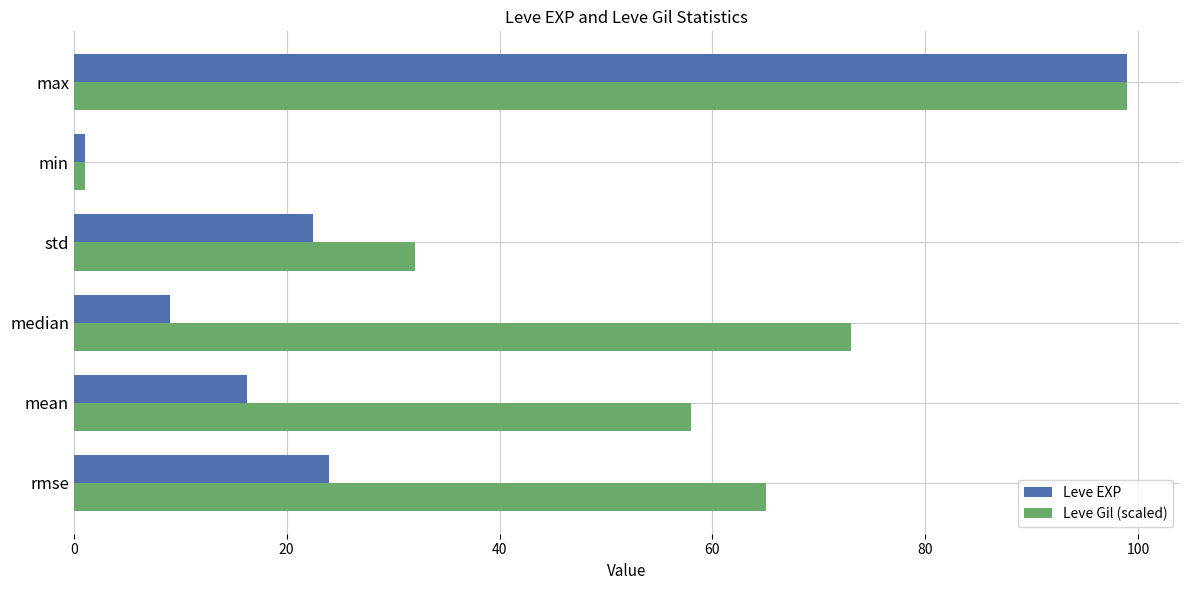

Rank the series at std from lowest to highest value.

Leve EXP, Leve Gil (scaled)